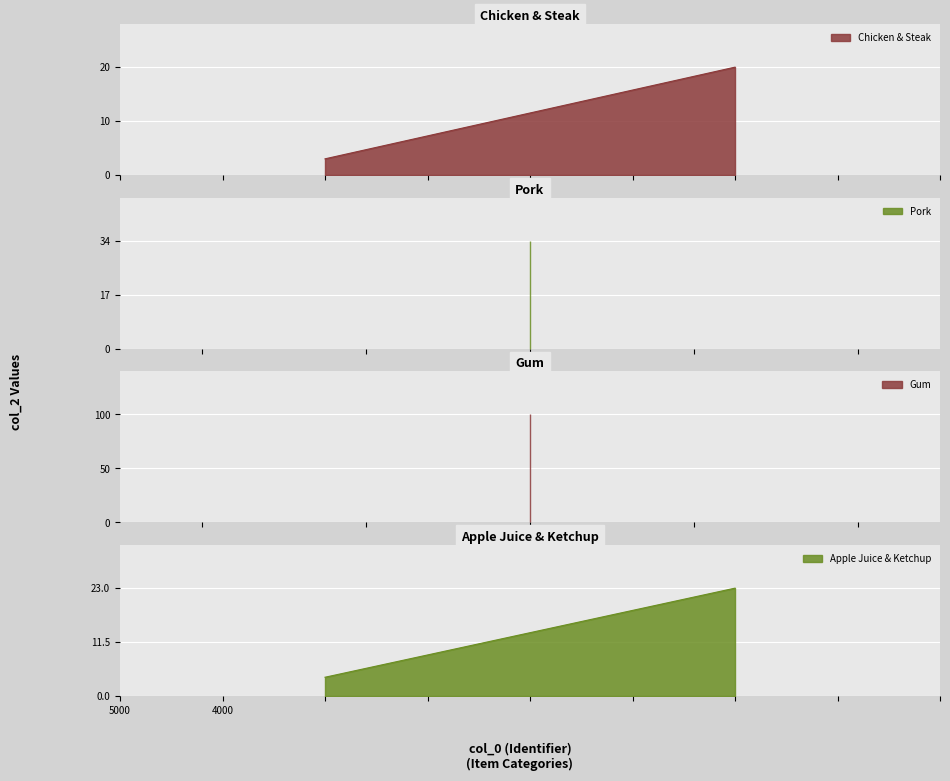

Reading right to left, what are all the values shown in this chart?

23	4	100	34	20	3